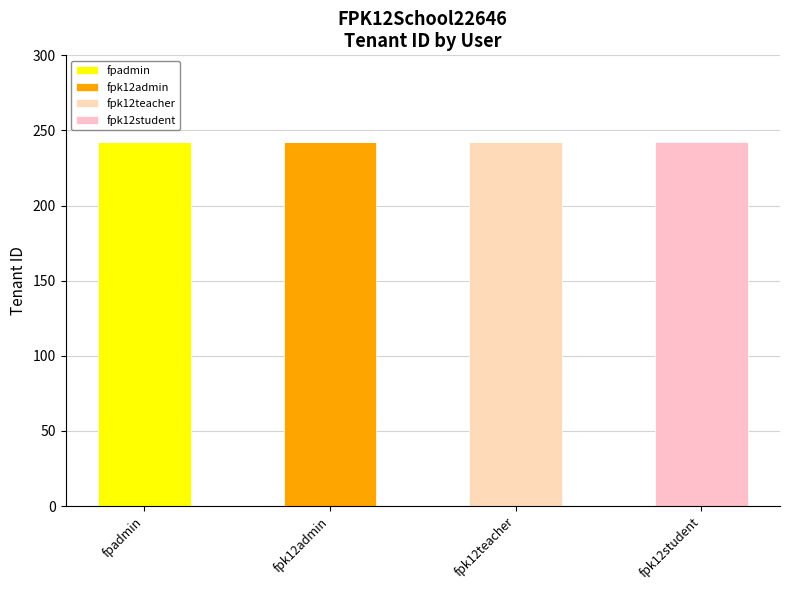

Between fpk12admin and fpk12student, which series saw the biggest shift?

fpk12admin